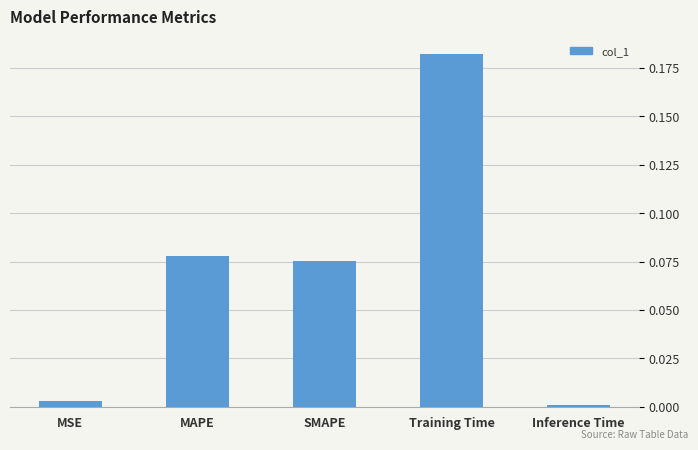

Which label corresponds to the largest value in the chart?

Training Time